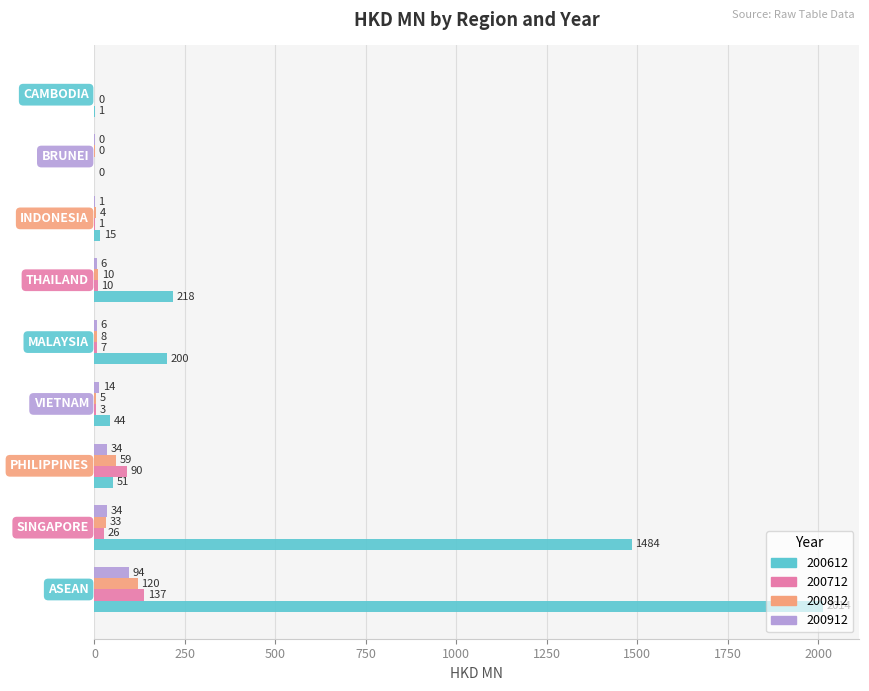

Which series has the largest total across all categories?

200612